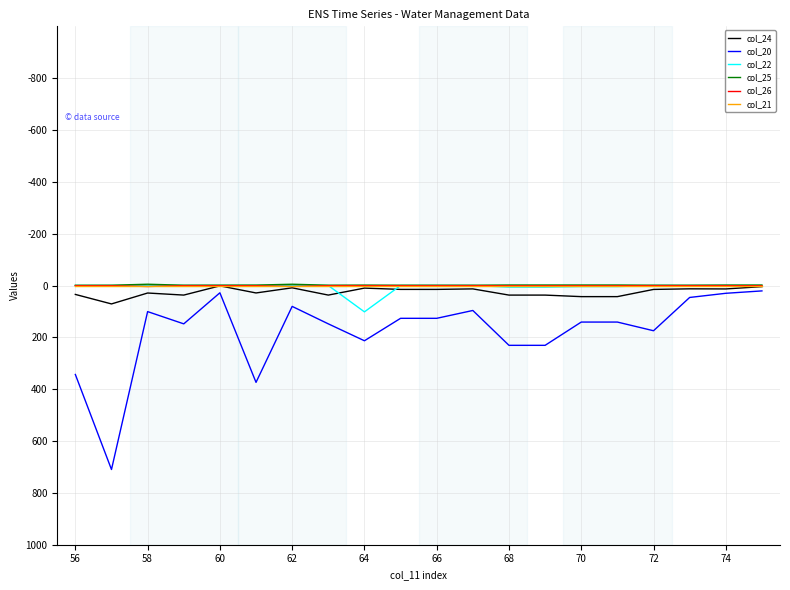

What are all the series names shown in the legend?

col_24, col_20, col_22, col_25, col_26, col_21